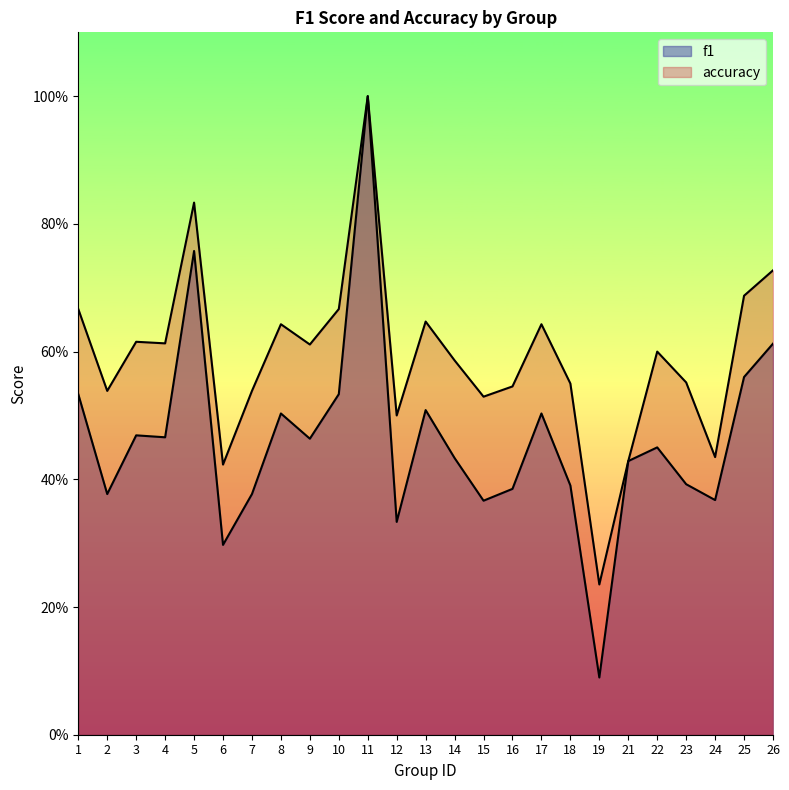

At 19, list the series in order from smallest to largest.

f1, accuracy